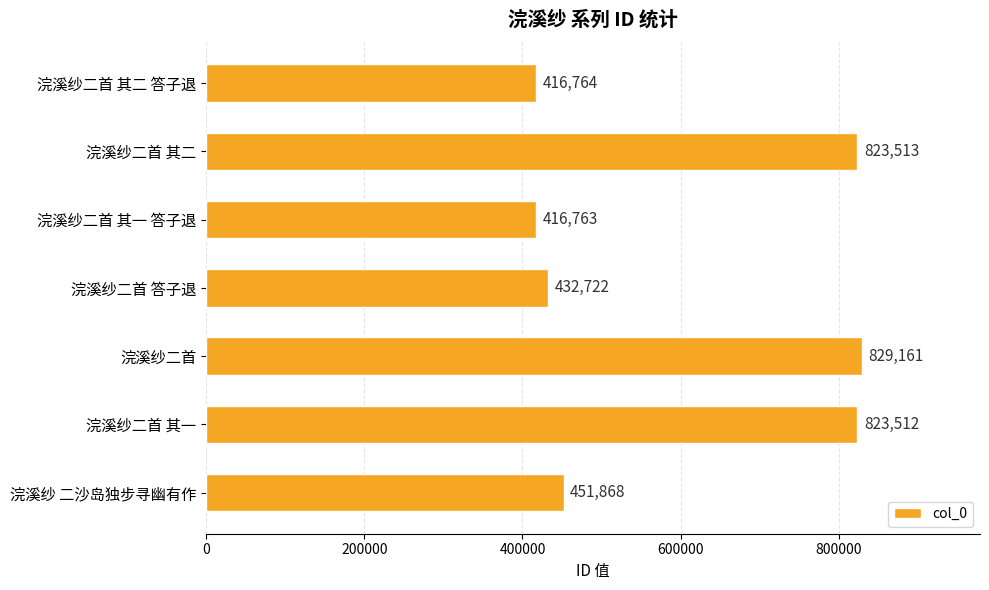

What is the greatest value displayed?

829161